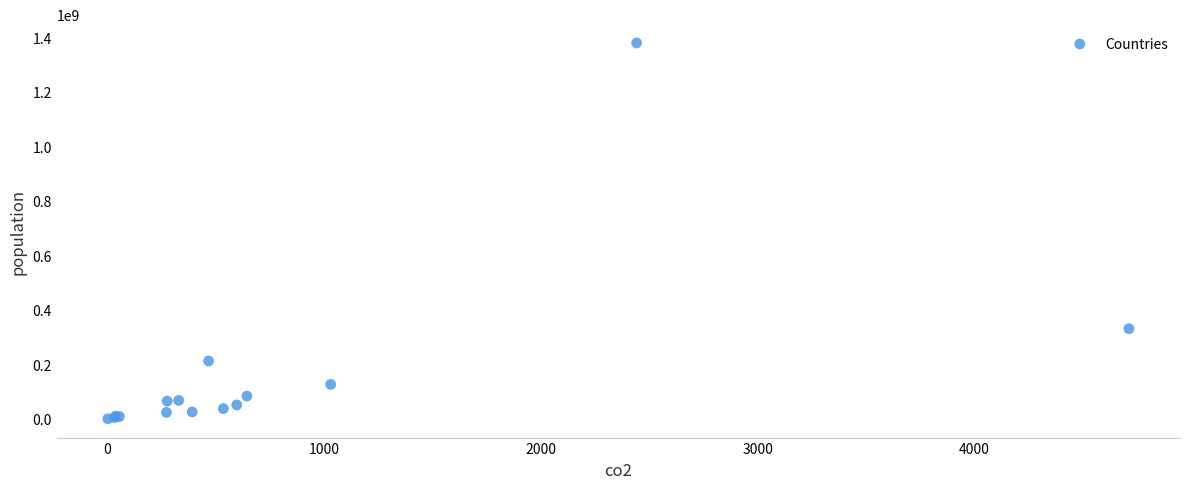

What Y value in the scatter plot is closest to 690172814?

331002651